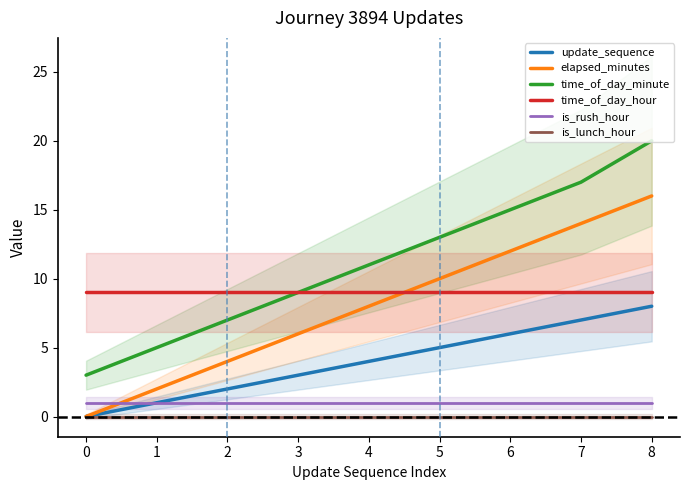

What are all the series names shown in the legend?

update_sequence, elapsed_minutes, time_of_day_minute, time_of_day_hour, is_rush_hour, is_lunch_hour